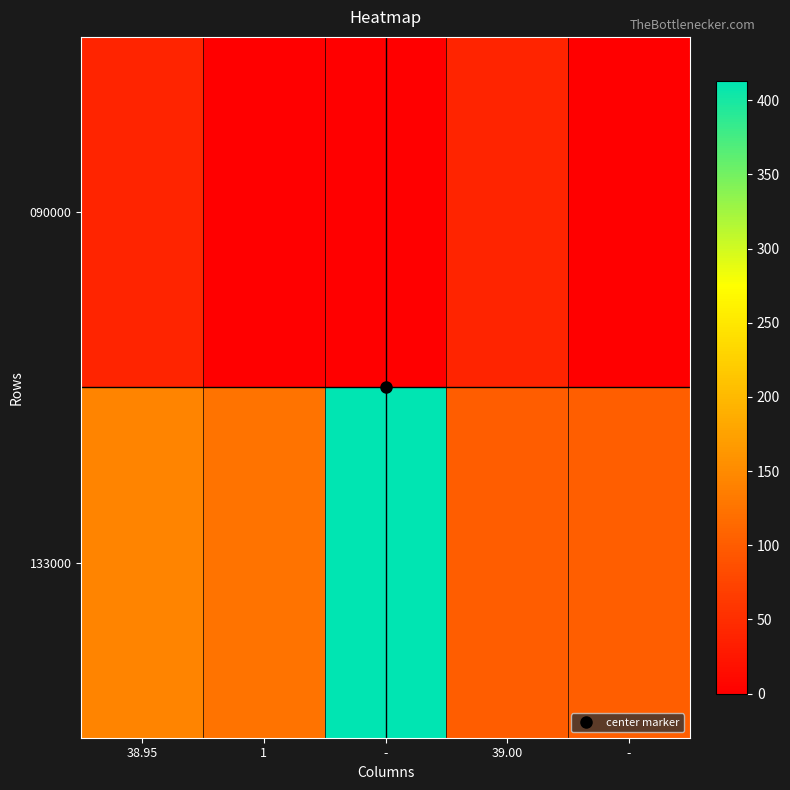

At 1, list the series in order from smallest to largest.

090000, 133000